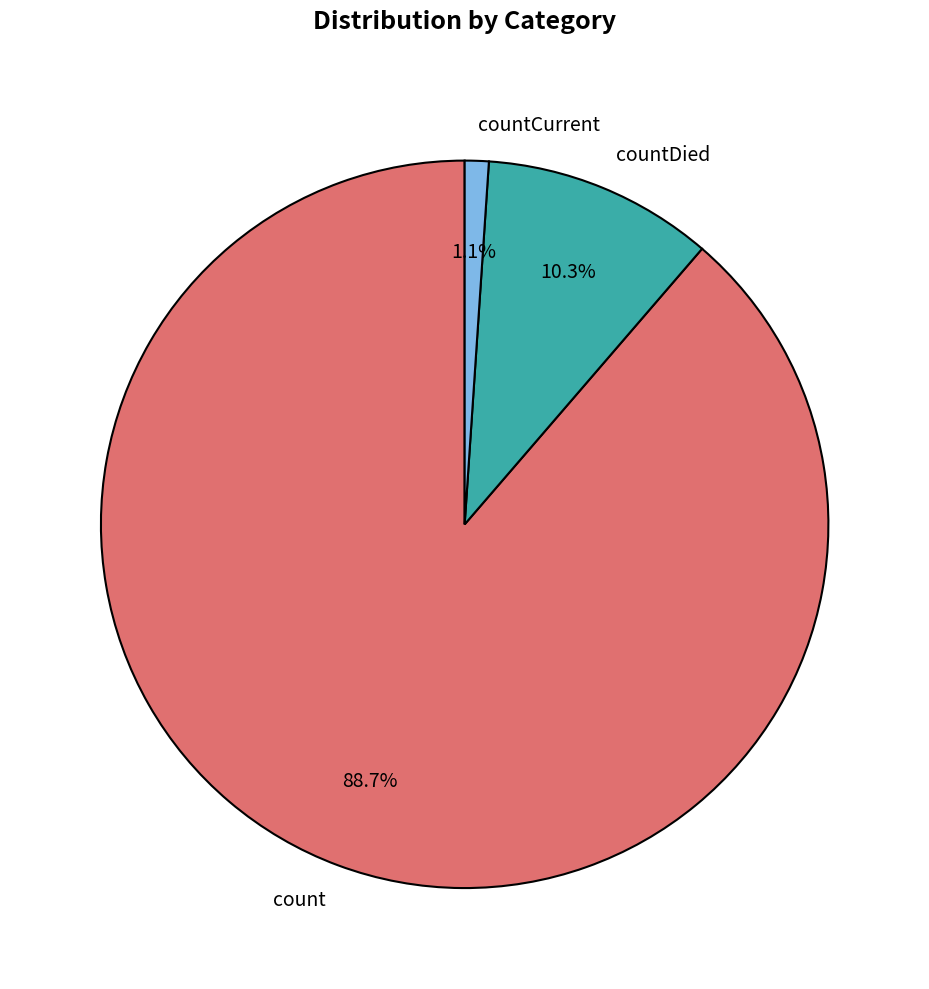

Between count and countDied, which is larger?

count